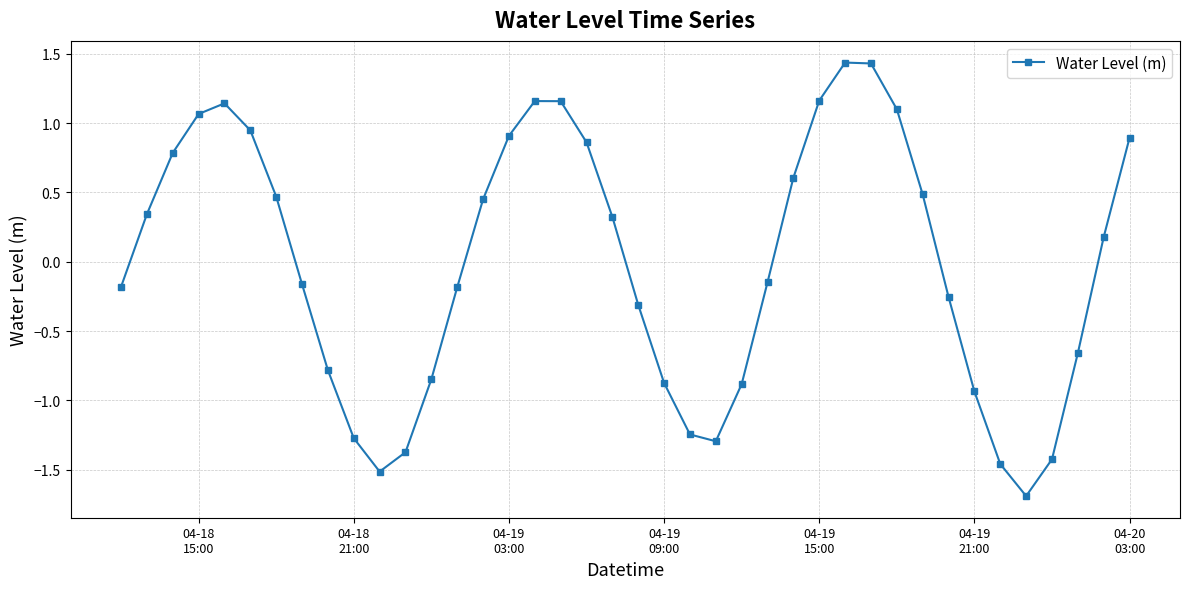

What is the difference between the maximum and minimum values?

3.1